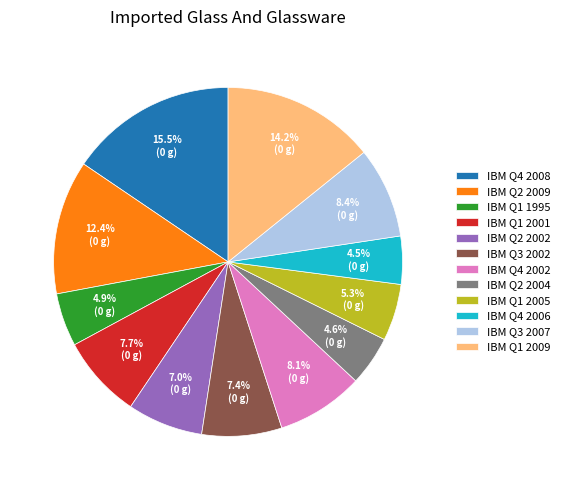

Is there any slice that represents more than half of the pie?

No